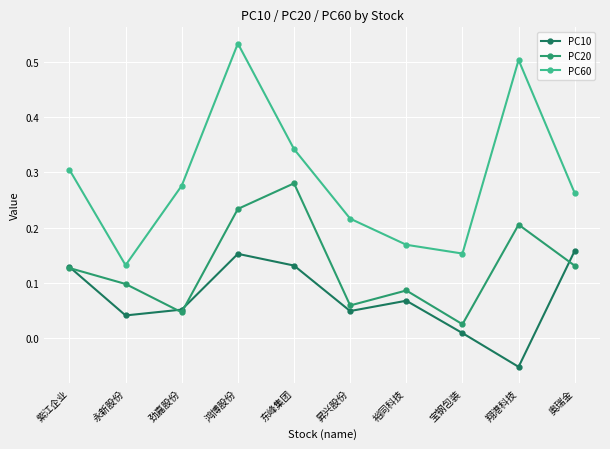

How many data points does each series have?

10